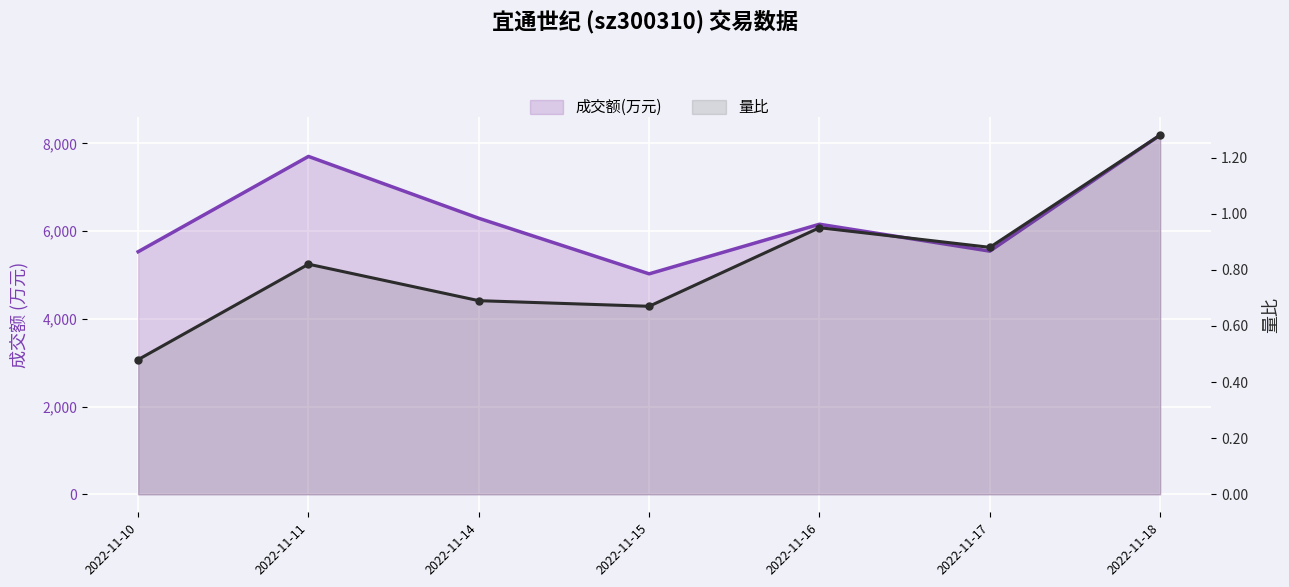

What is the maximum value for 量比?

1.3